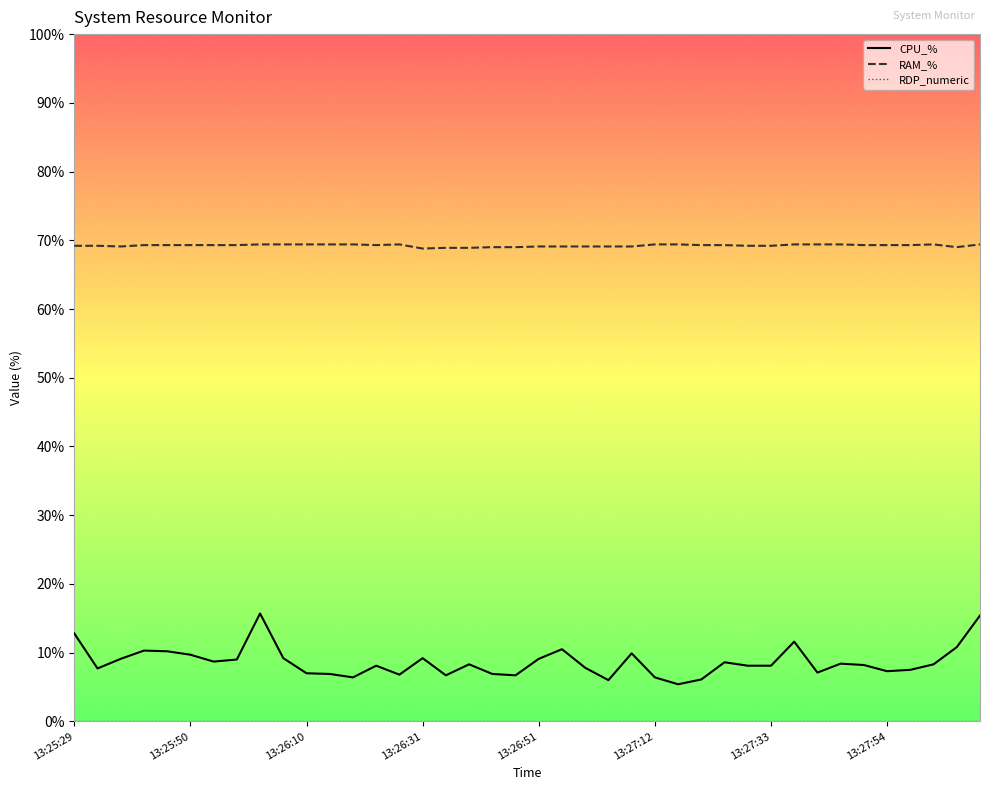

What is the minimum value for RAM_%?

68.8